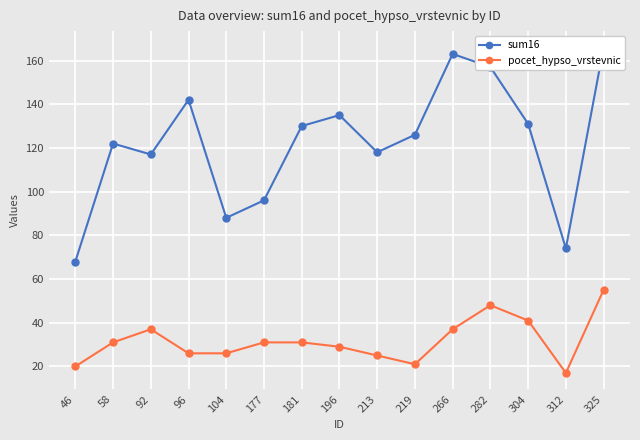

What is the sum of all pocet_hypso_vrstevnic values?

475